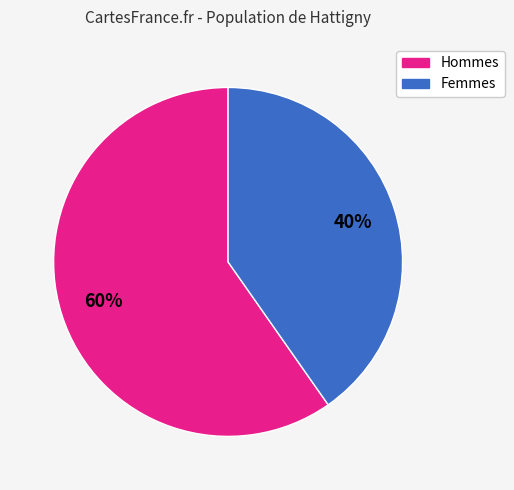

Is there any slice that represents more than half of the pie?

Yes